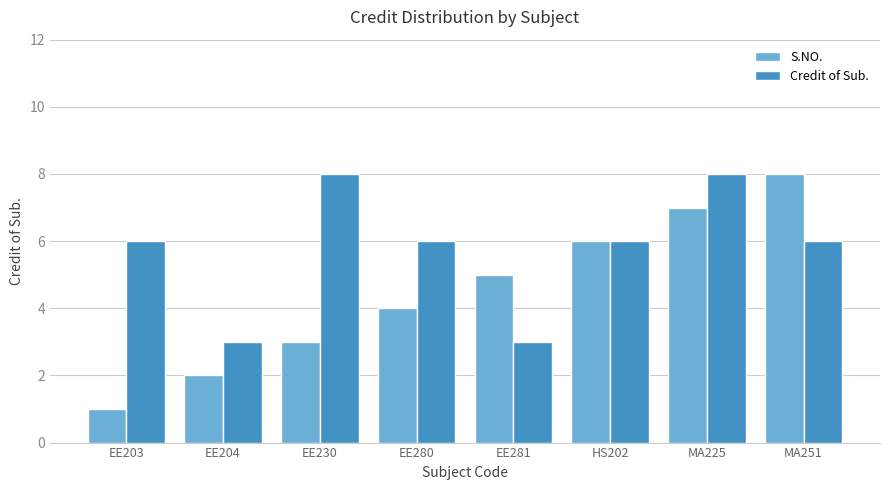

Which series changed the most between EE204 and EE281?

S.NO.